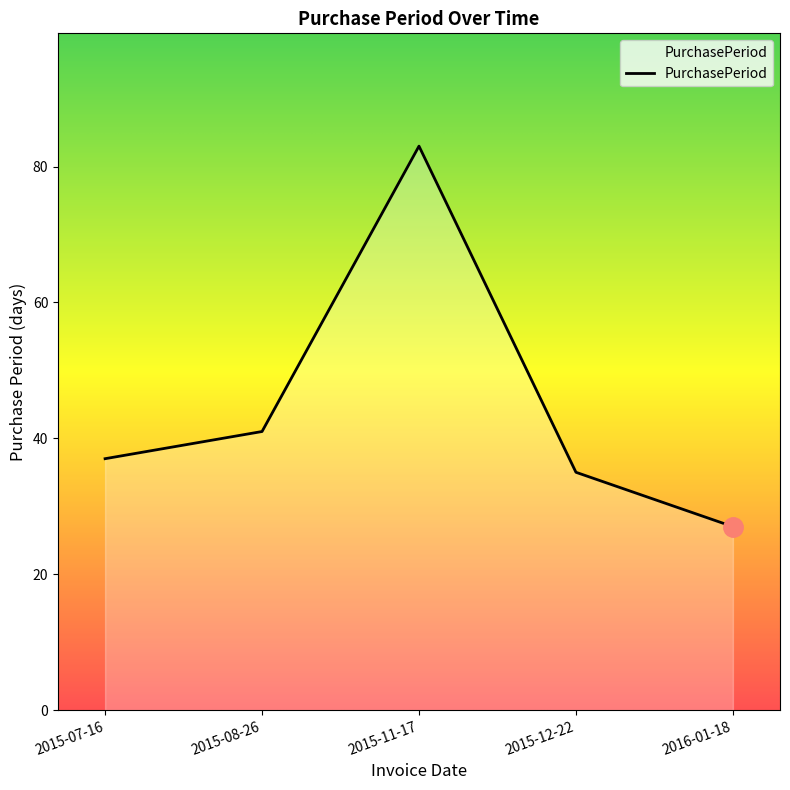

The chart shows a value of 35 at 2015-12-22. True or false?

True